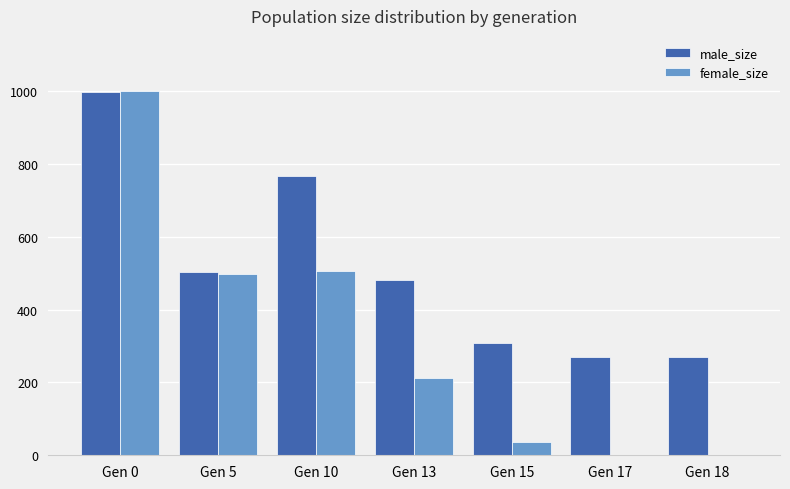

What are all the series names shown in the legend?

male_size, female_size